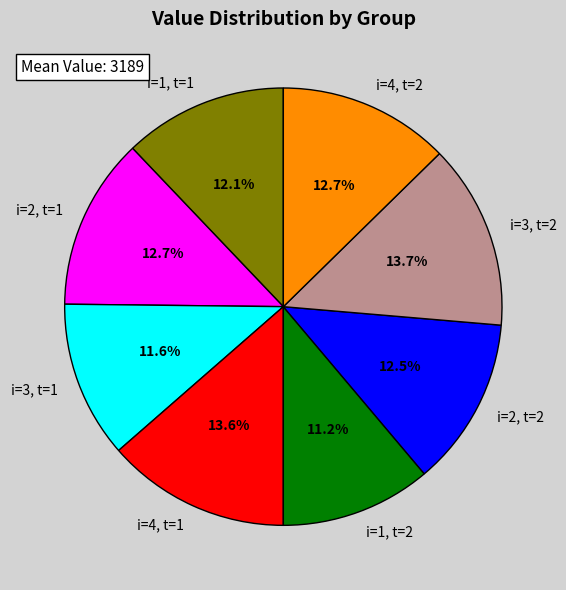

To the nearest percent, what is the combined percentage of i=2, t=1 and i=4, t=2?

25%